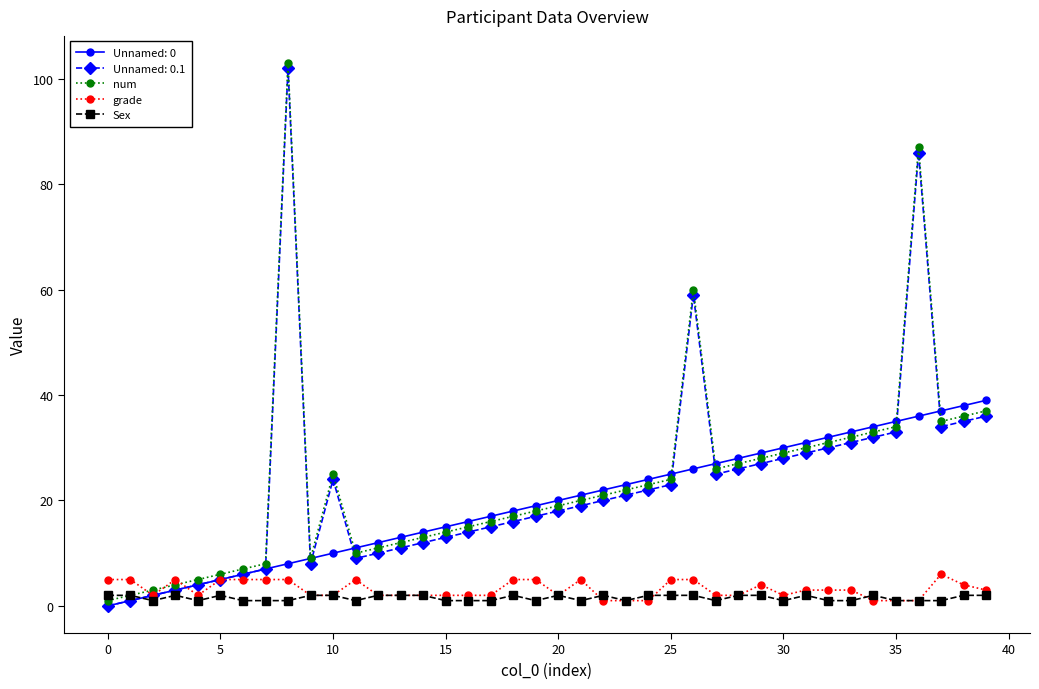

At how many categories does at least one series exceed 52?

3